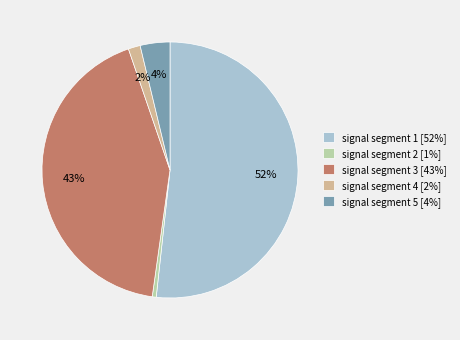

Do signal segment 2 and signal segment 5 together represent more than half of the pie?

No